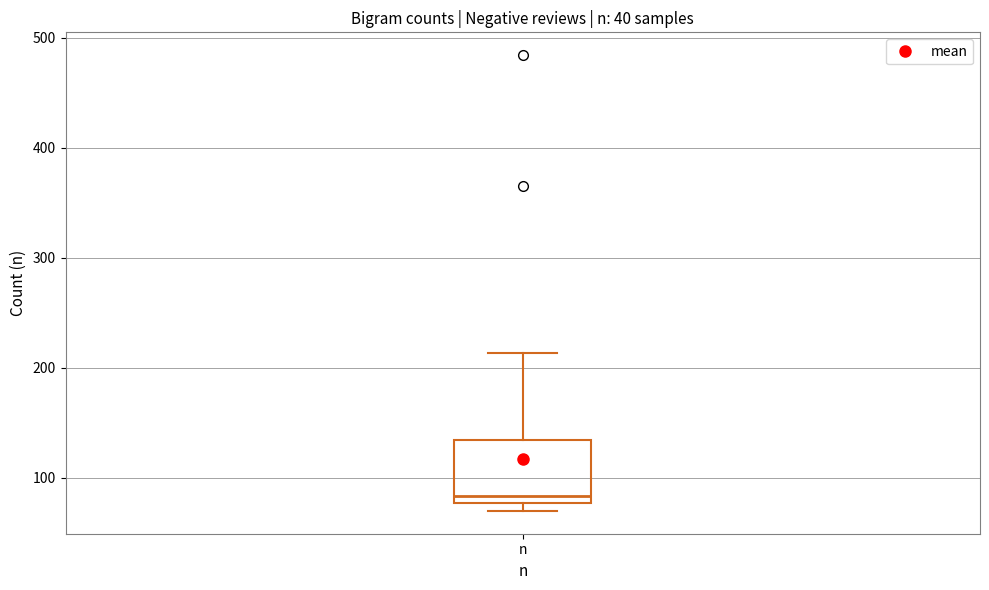

Where does the upper whisker of the box for n end on the y-axis? The values are not printed on the chart, so give them approximately, as read against the axis.

210